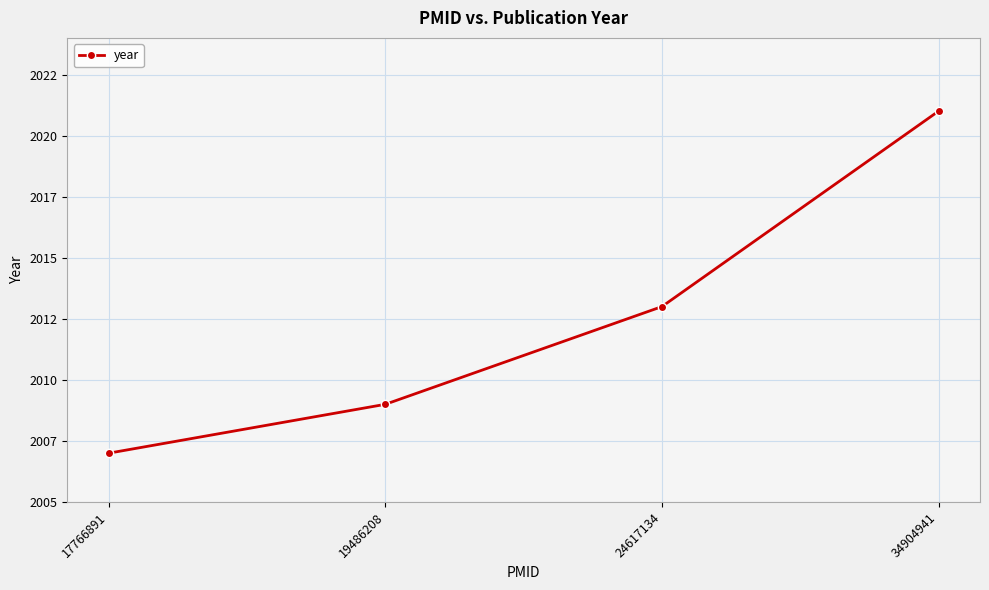

True or false: the data has more than 2 interior local peaks.

False